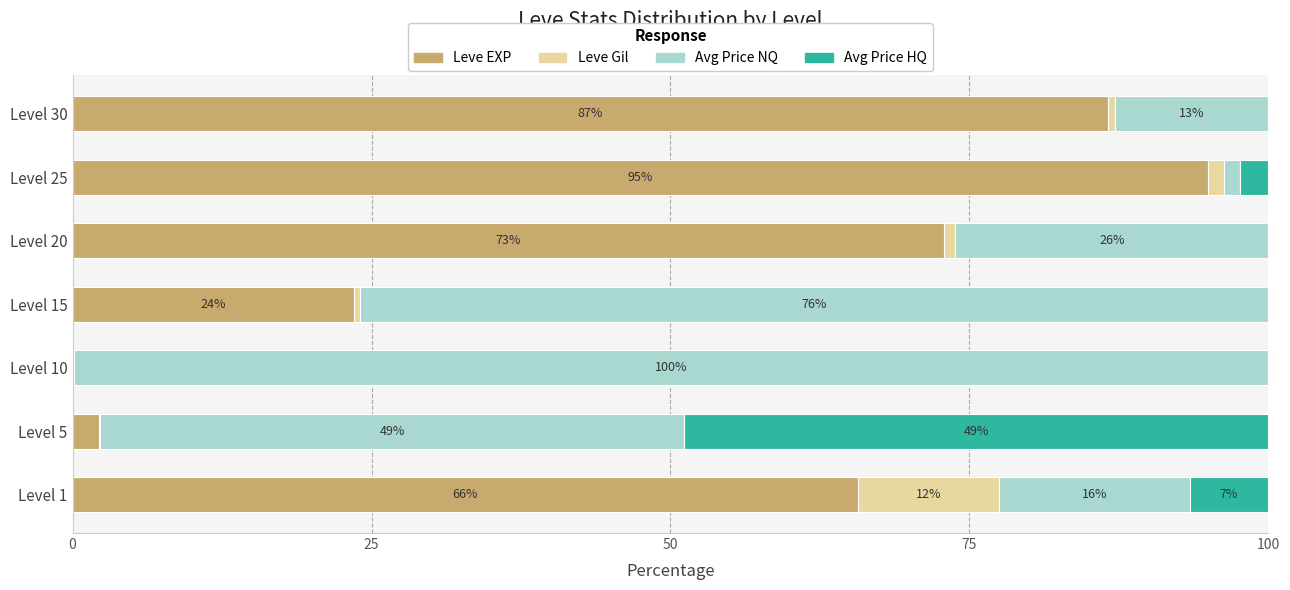

Which category has the highest value in the Leve EXP series?

Level 25